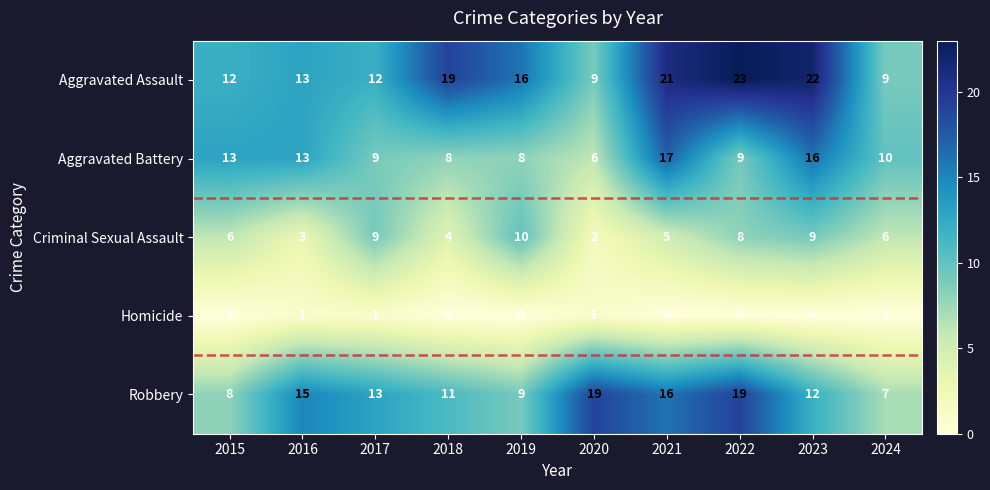

Between 2015 and 2020, which series saw the biggest shift?

Robbery